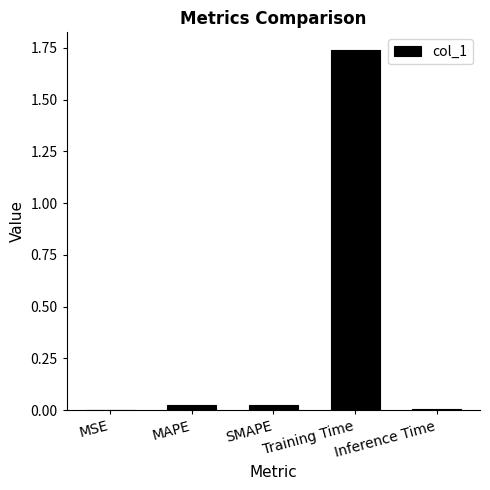

Which label corresponds to the largest value in the chart?

Training Time